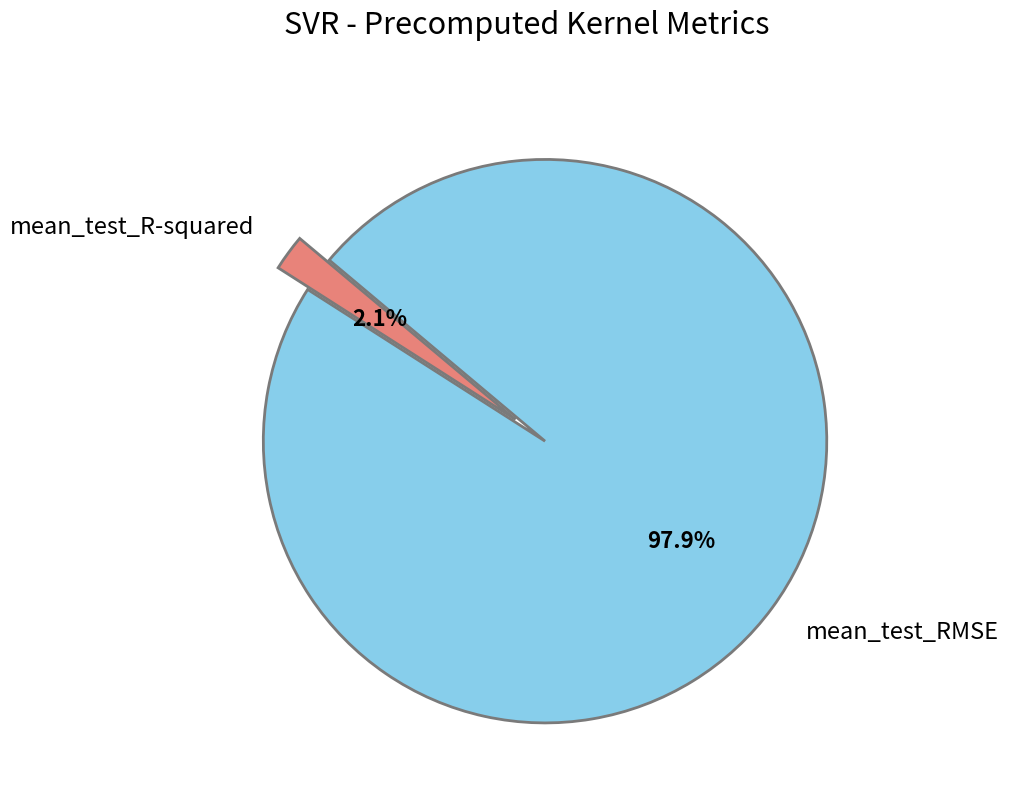

Rank the categories by value from lowest to highest.

mean_test_R-squared, mean_test_RMSE